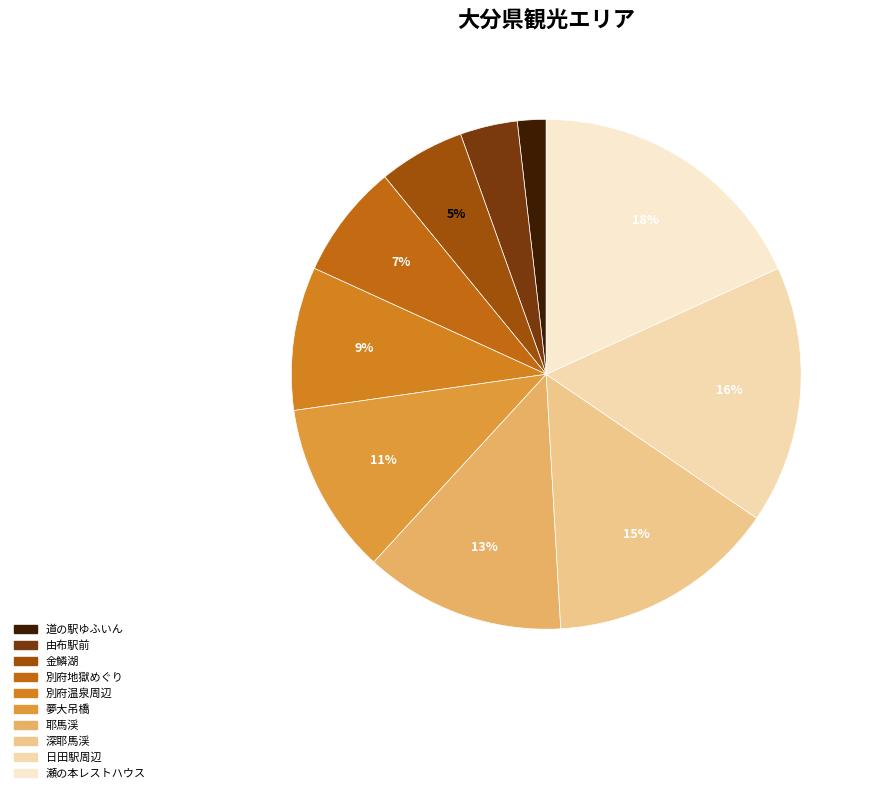

Is it true that 瀬の本レストハウス is 32% of the pie?

False